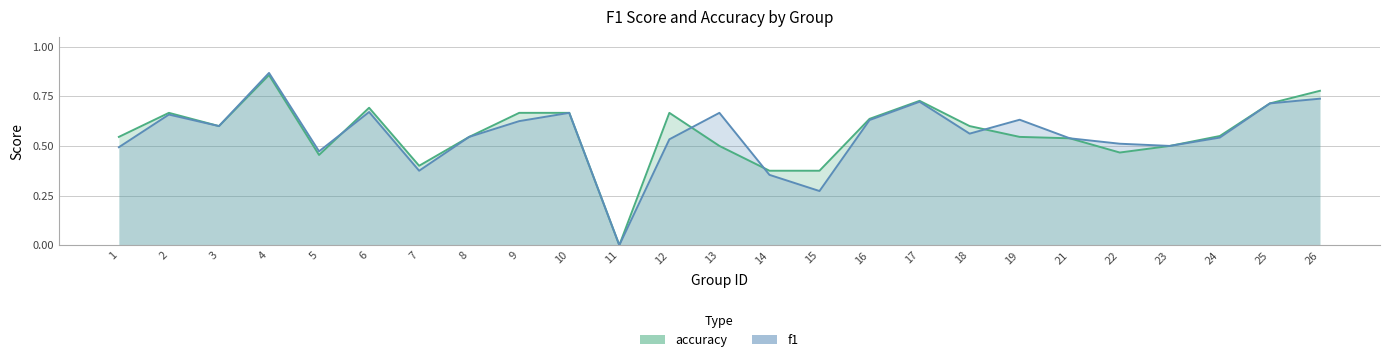

What is the total value across all series at 22?

1.0